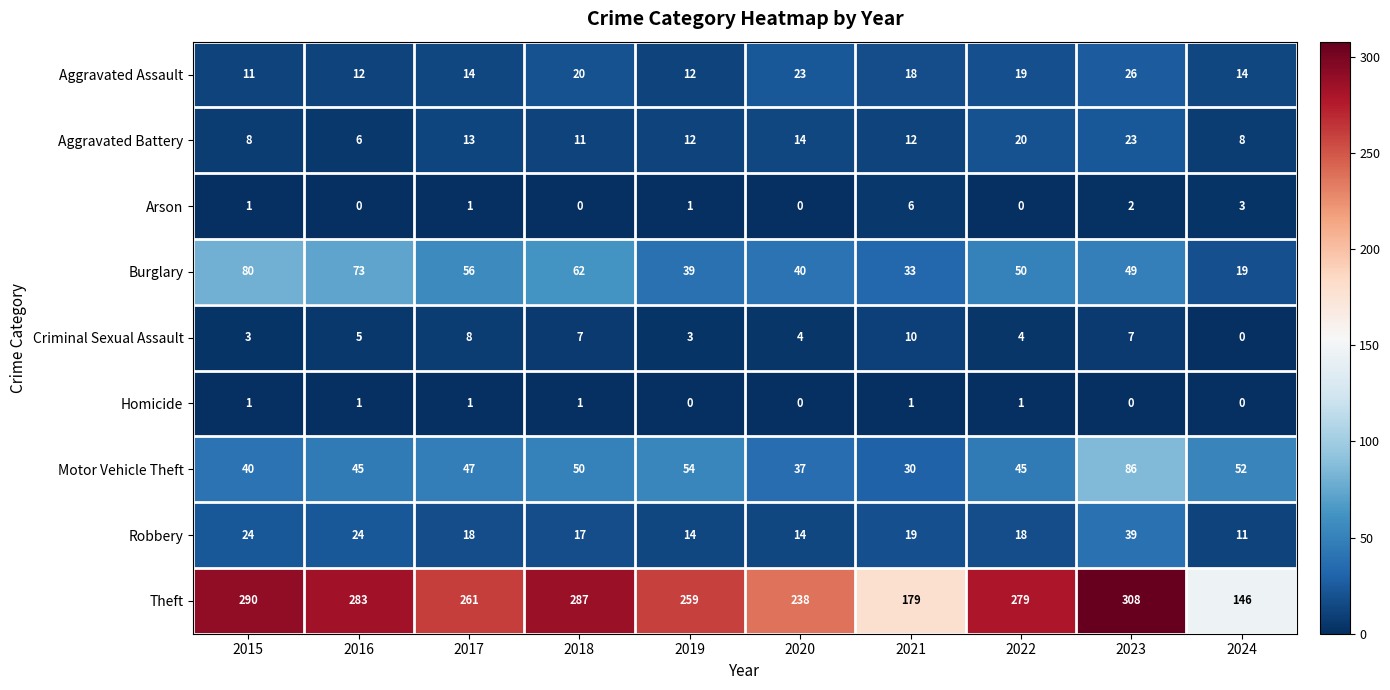

How many categories are shown in the chart?

10